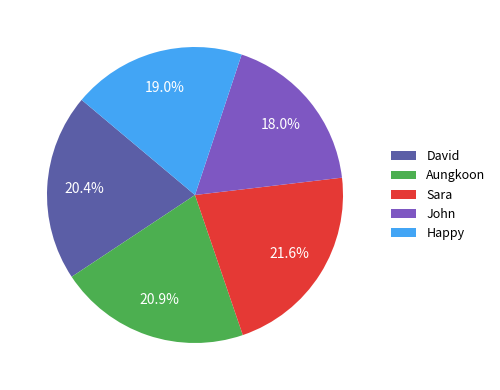

To the nearest percent, what is the average slice percentage?

20%